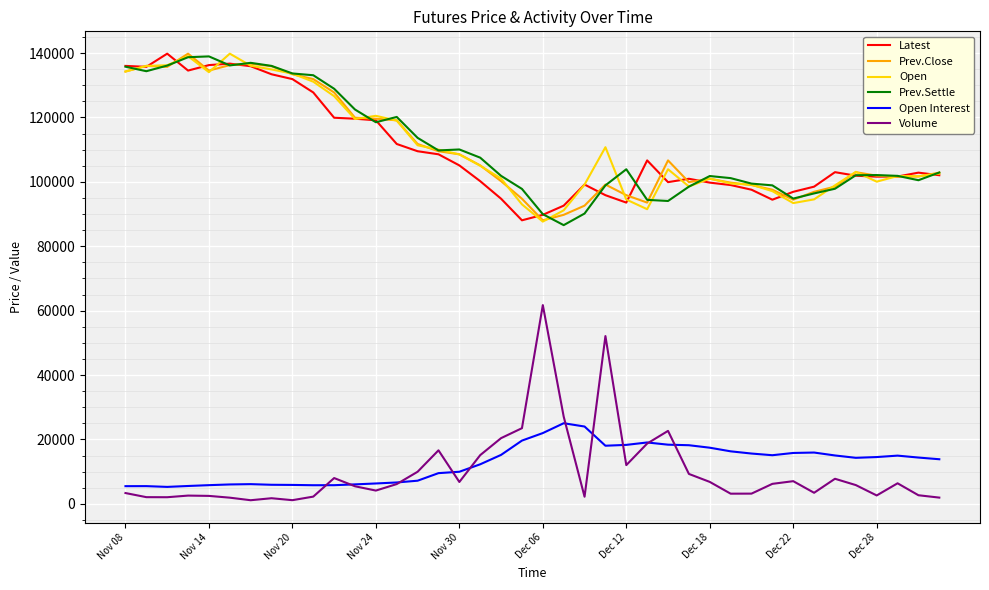

Which series has the widest spread of values?

Volume